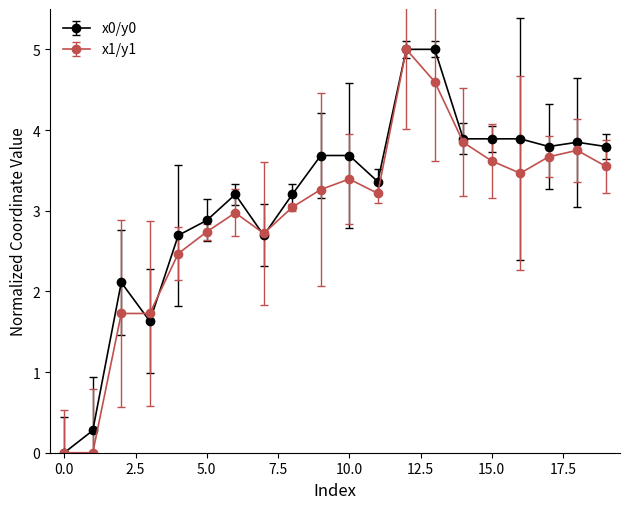

Does the chart display data point markers on the line(s)?

Yes